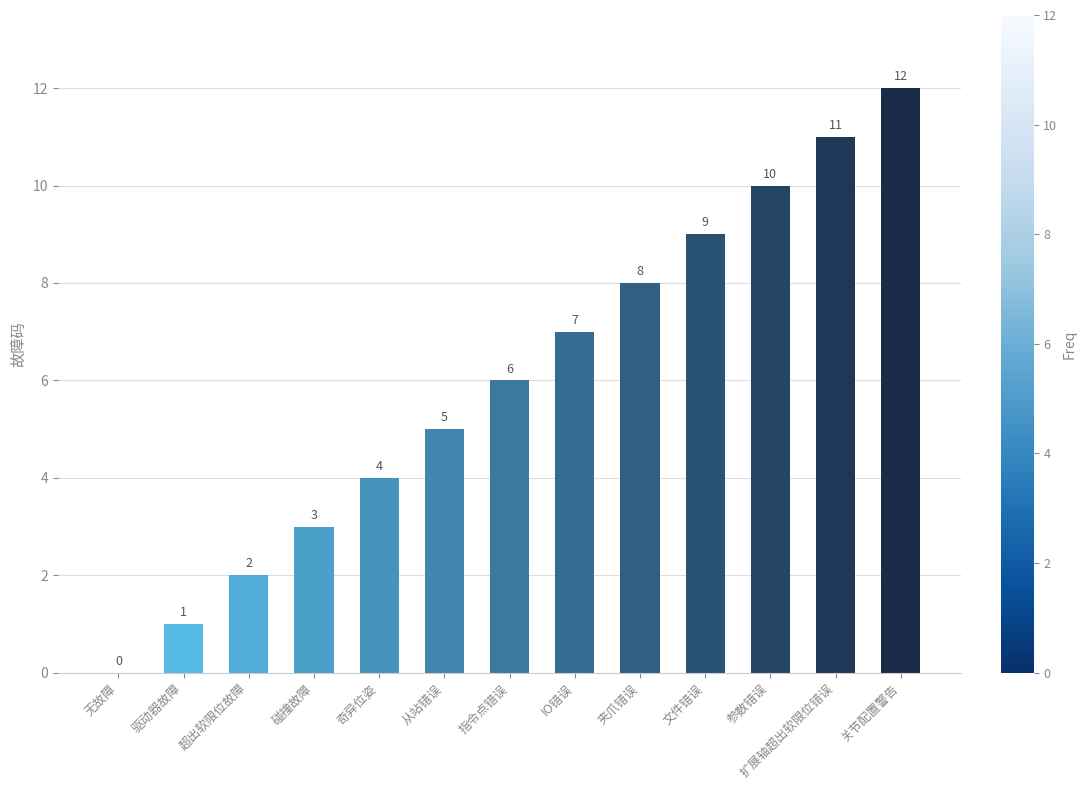

At which label is the value closest to 6?

指令点错误